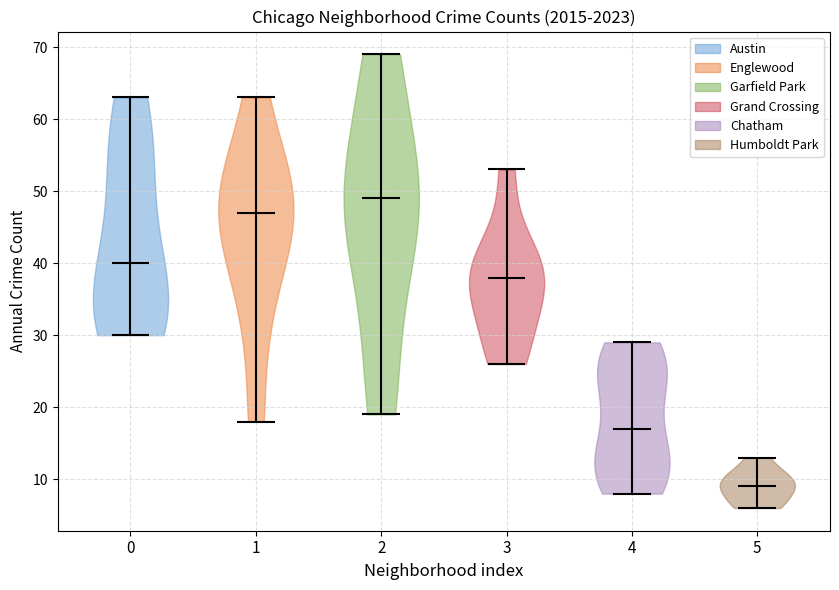

Reading left to right, read every violin against the y-axis: where its median line is, and the lowest and highest points it reaches. The values are not printed on the chart, so give them approximately, as read against the axis.

0: median line 40, lowest point 30, highest point 63
1: median line 47, lowest point 18, highest point 63
2: median line 49, lowest point 19, highest point 69
3: median line 38, lowest point 26, highest point 53
4: median line 17, lowest point 8, highest point 29
5: median line 9, lowest point 6, highest point 13